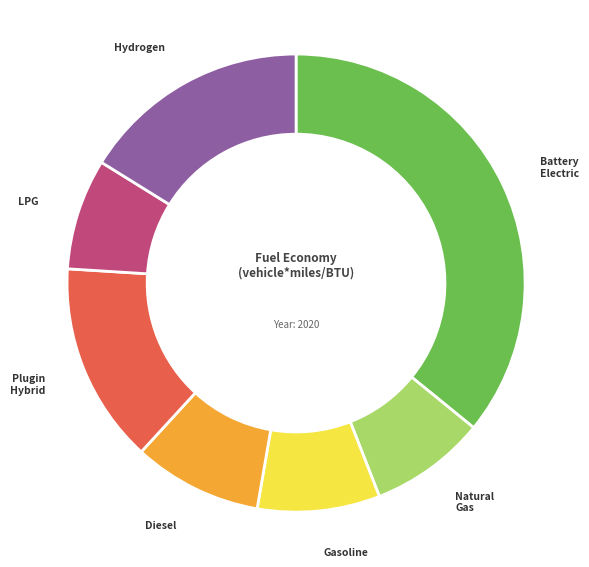

Is there any slice that represents more than half of the pie?

No